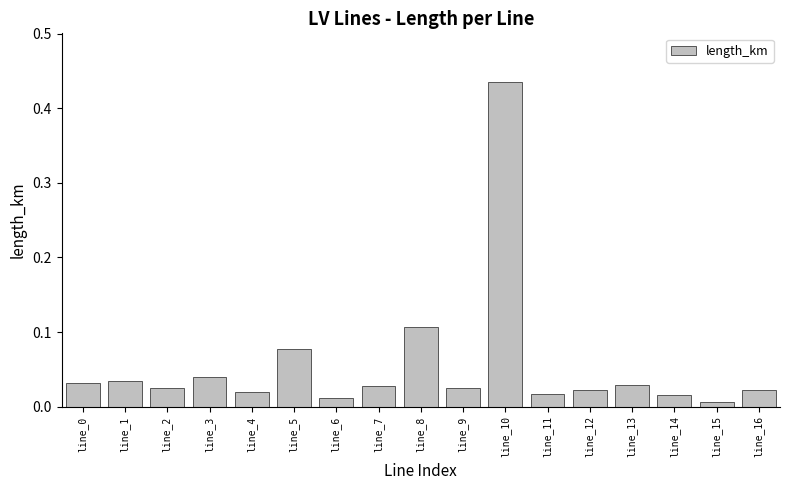

Between line_2 and line_3, which is larger?

line_3